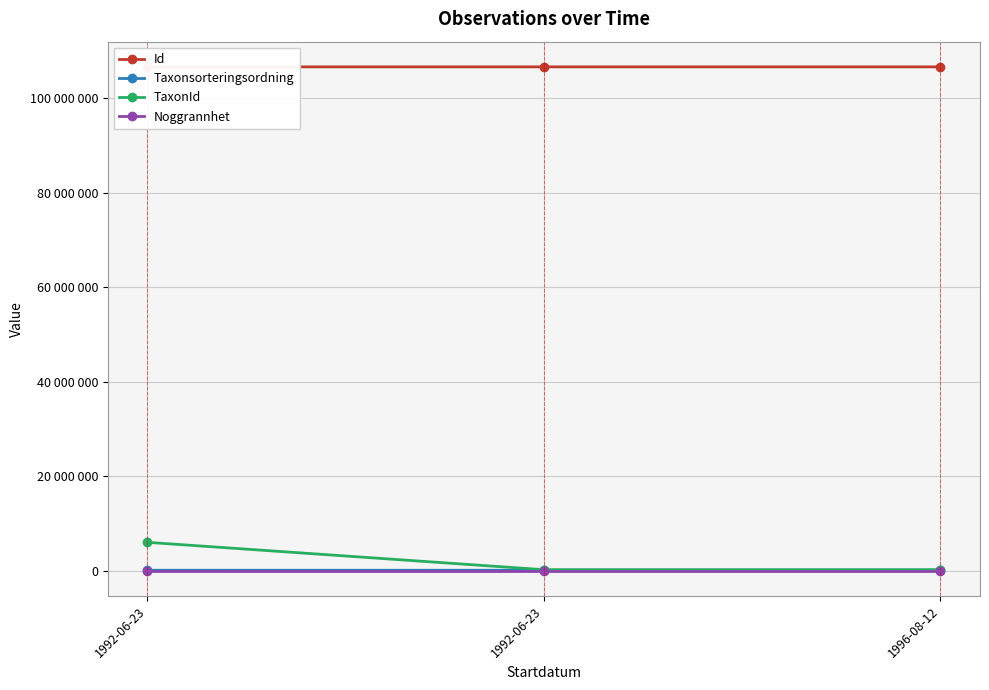

The Noggrannhet series shows 33 at 1996-08-12. True or false?

False